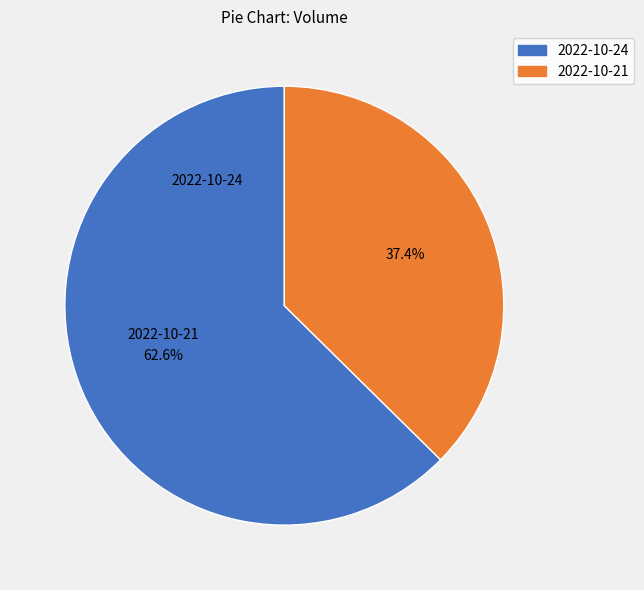

Is there a majority slice in this chart?

Yes